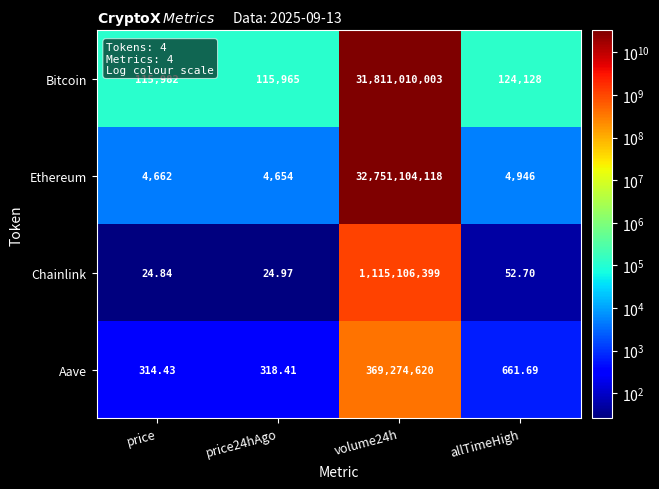

Which series has the largest total across all categories?

Ethereum